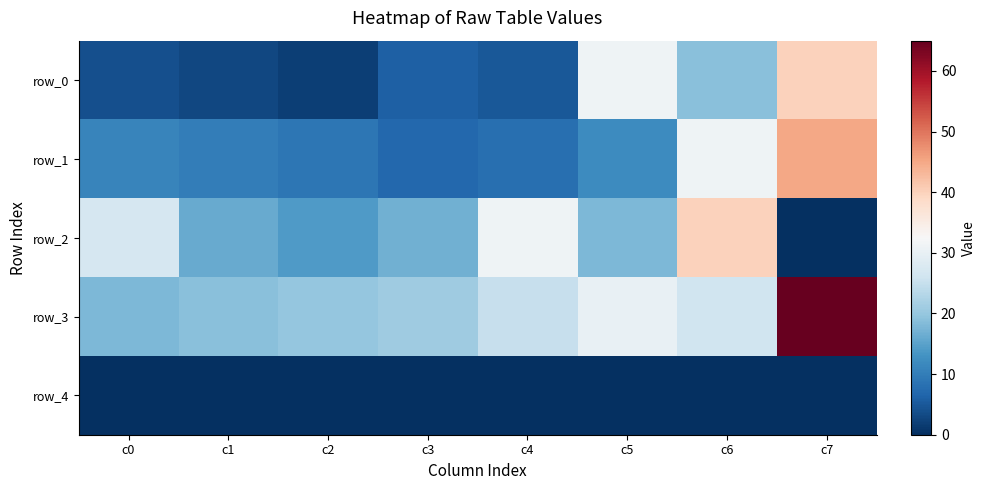

Between c0 and c1, which series saw the biggest shift?

row_2